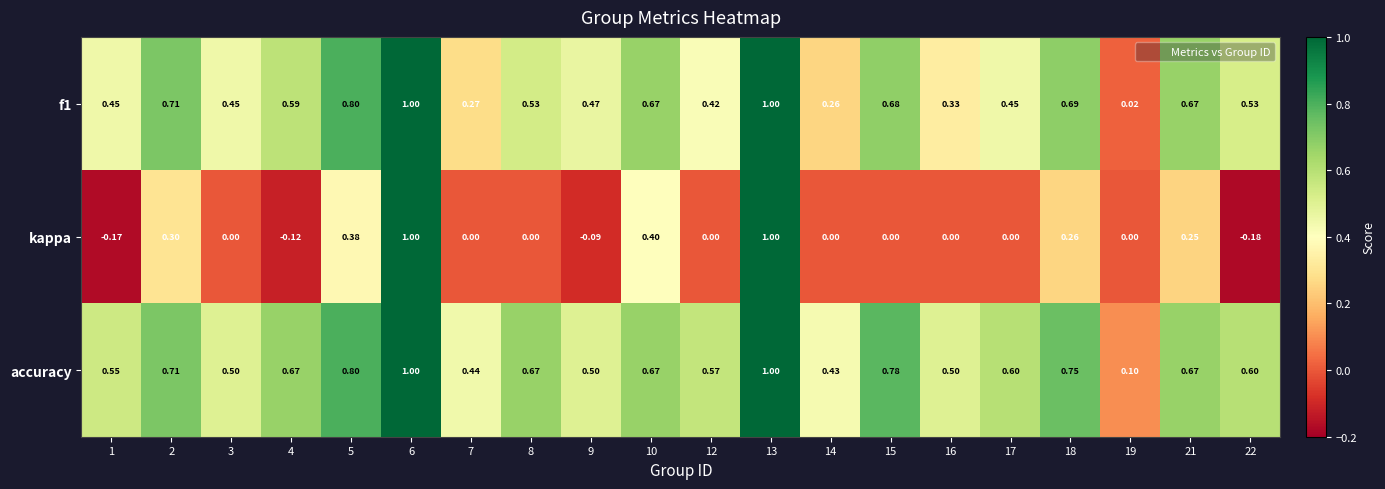

How many categories are shown in the chart?

20